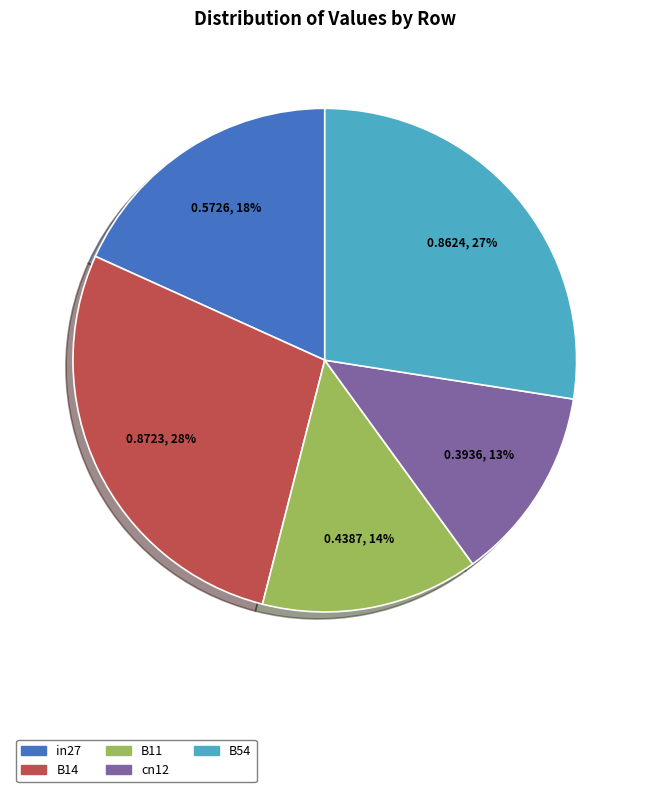

Which has a higher value, in27 or B11?

in27